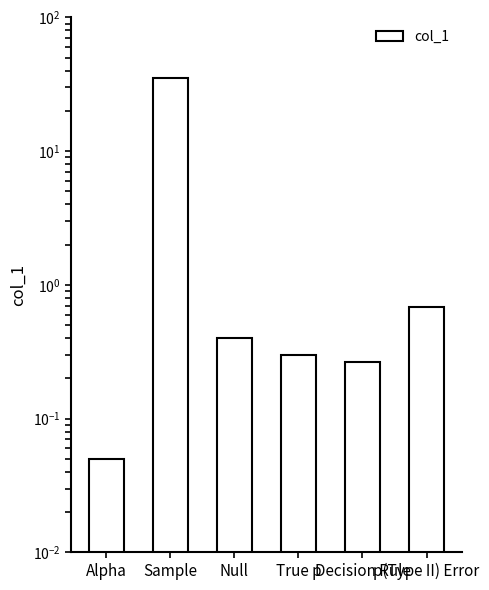

What is the difference between the values at Alpha and Null?

0.4